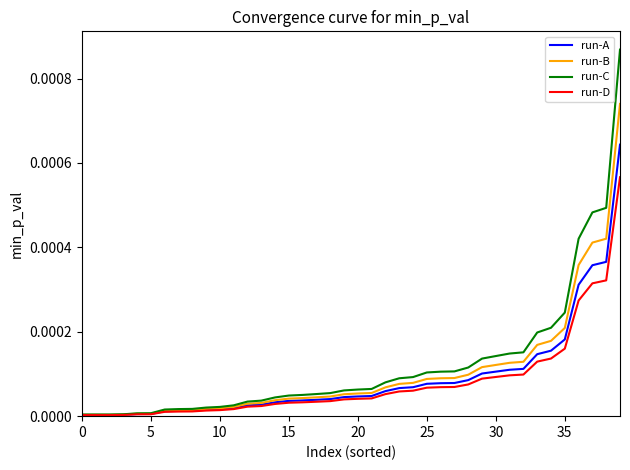

Is this an area chart (filled region under the line)?

No